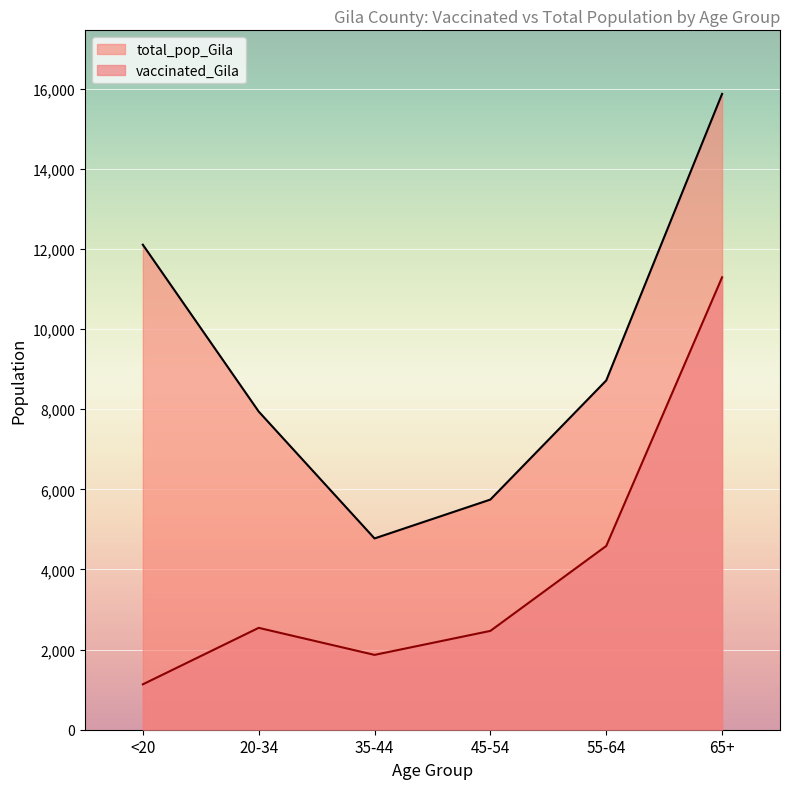

What is the total value across all series at 65+?

27164